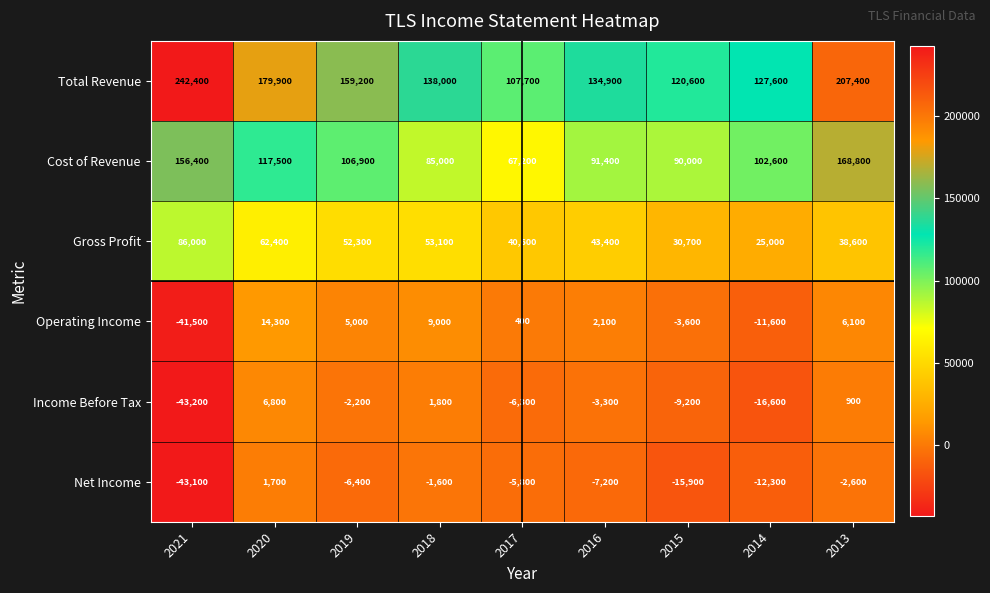

At 2019, list the series in order from smallest to largest.

Net Income, Income Before Tax, Operating Income, Gross Profit, Cost of Revenue, Total Revenue